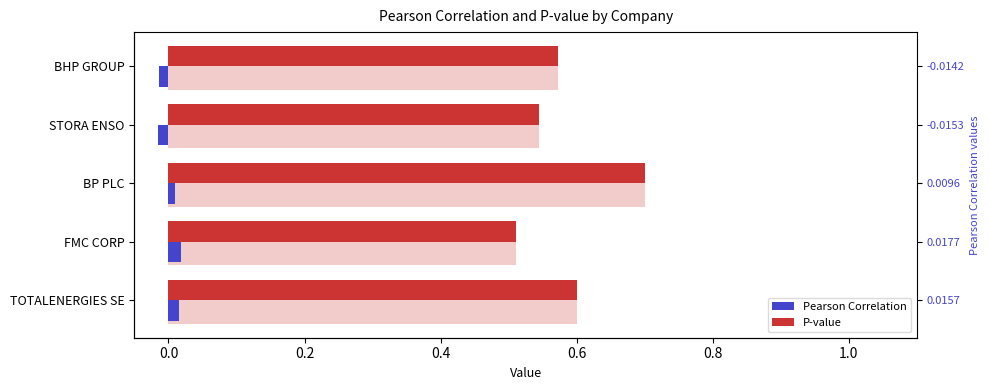

Are the bars horizontal?

Yes